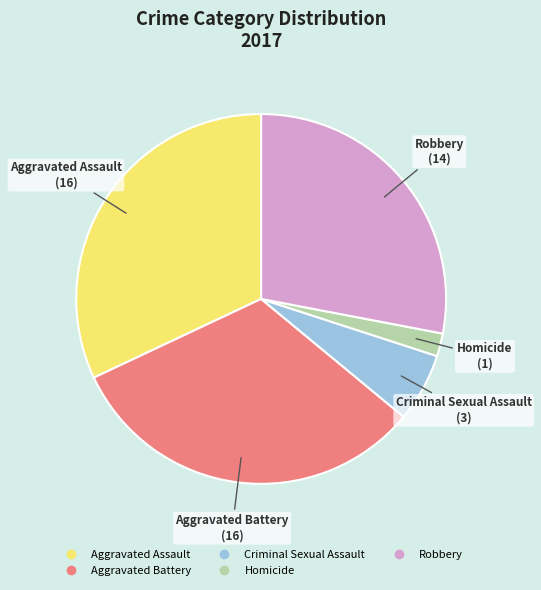

Is Robbery the majority of the pie?

No